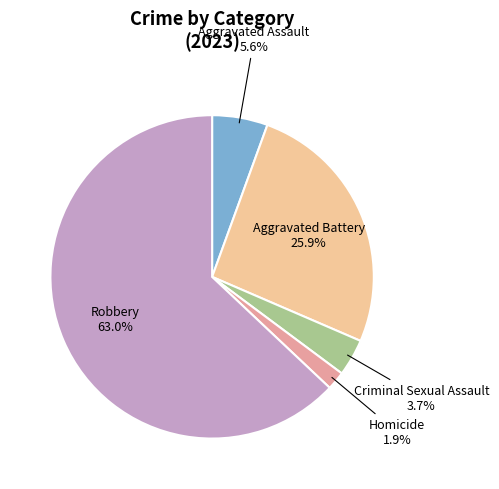

Which slice is the smallest?

Homicide